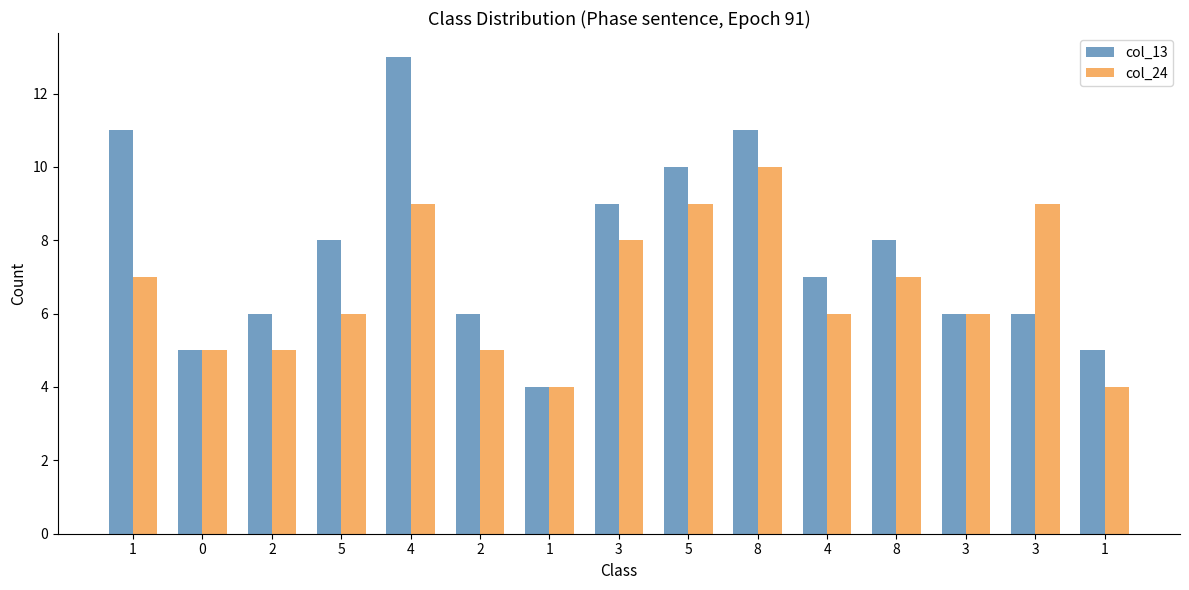

Count the number of categories in the chart.

15